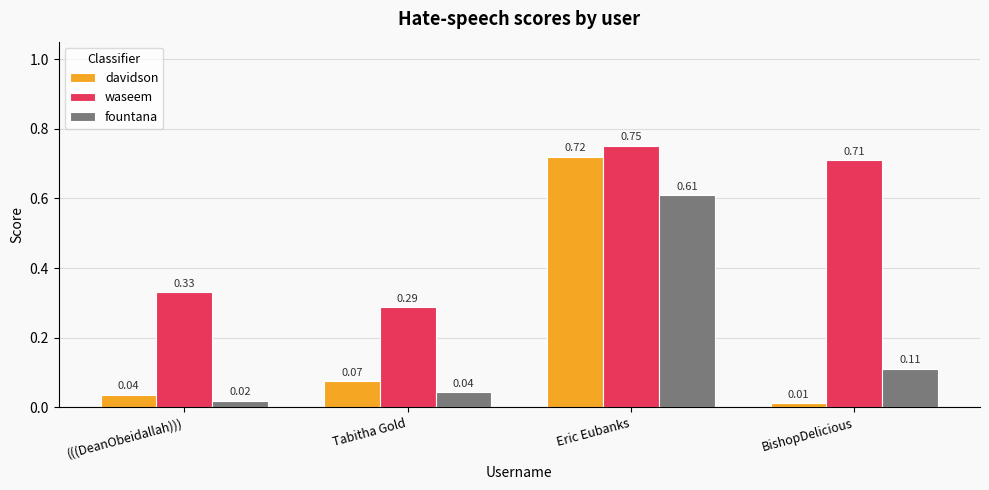

How many bars are there in each group?

3